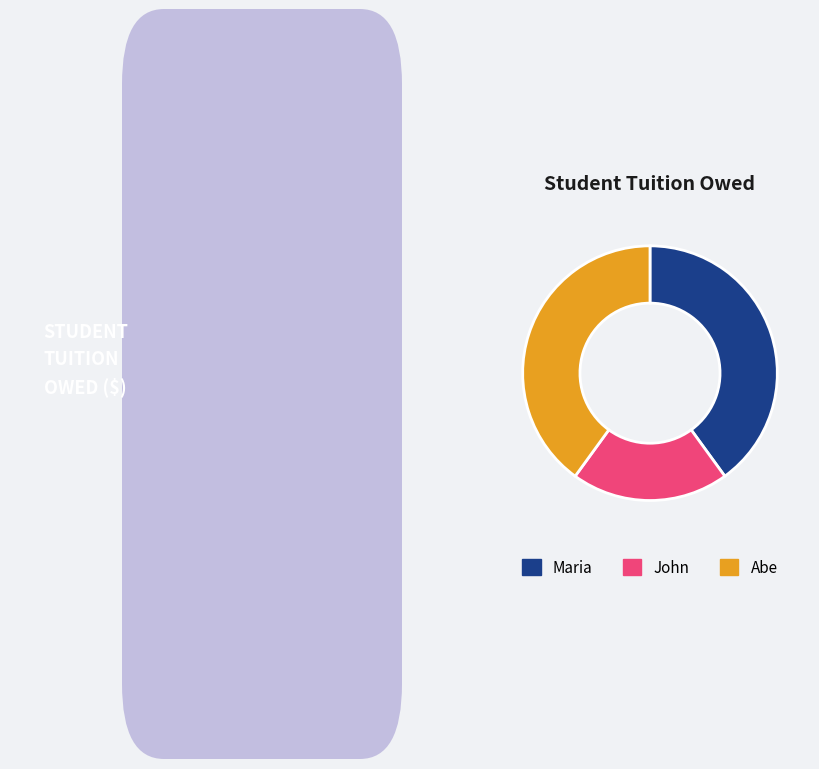

Do John and Maria together represent more than half of the pie?

Yes